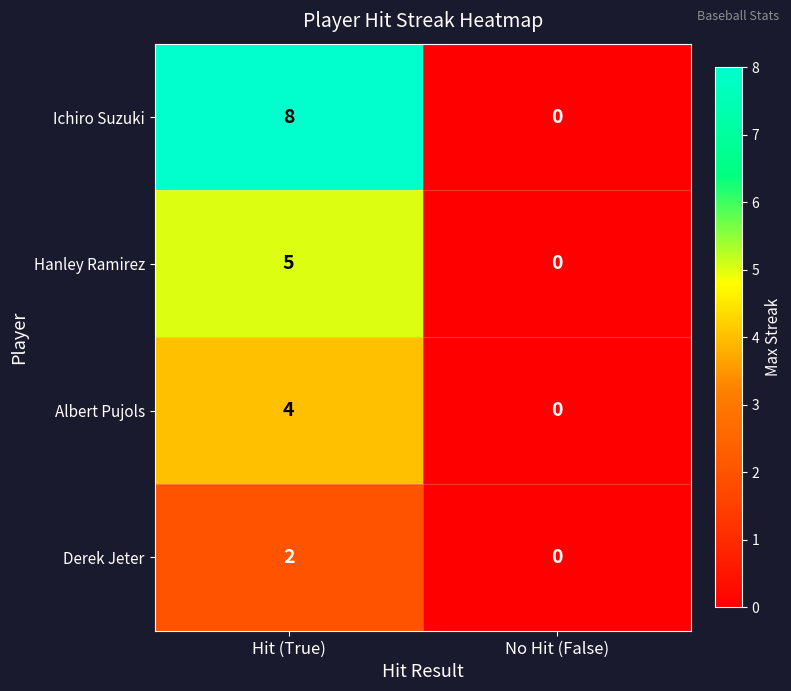

Which label corresponds to the smallest value in the chart?

No Hit (False)